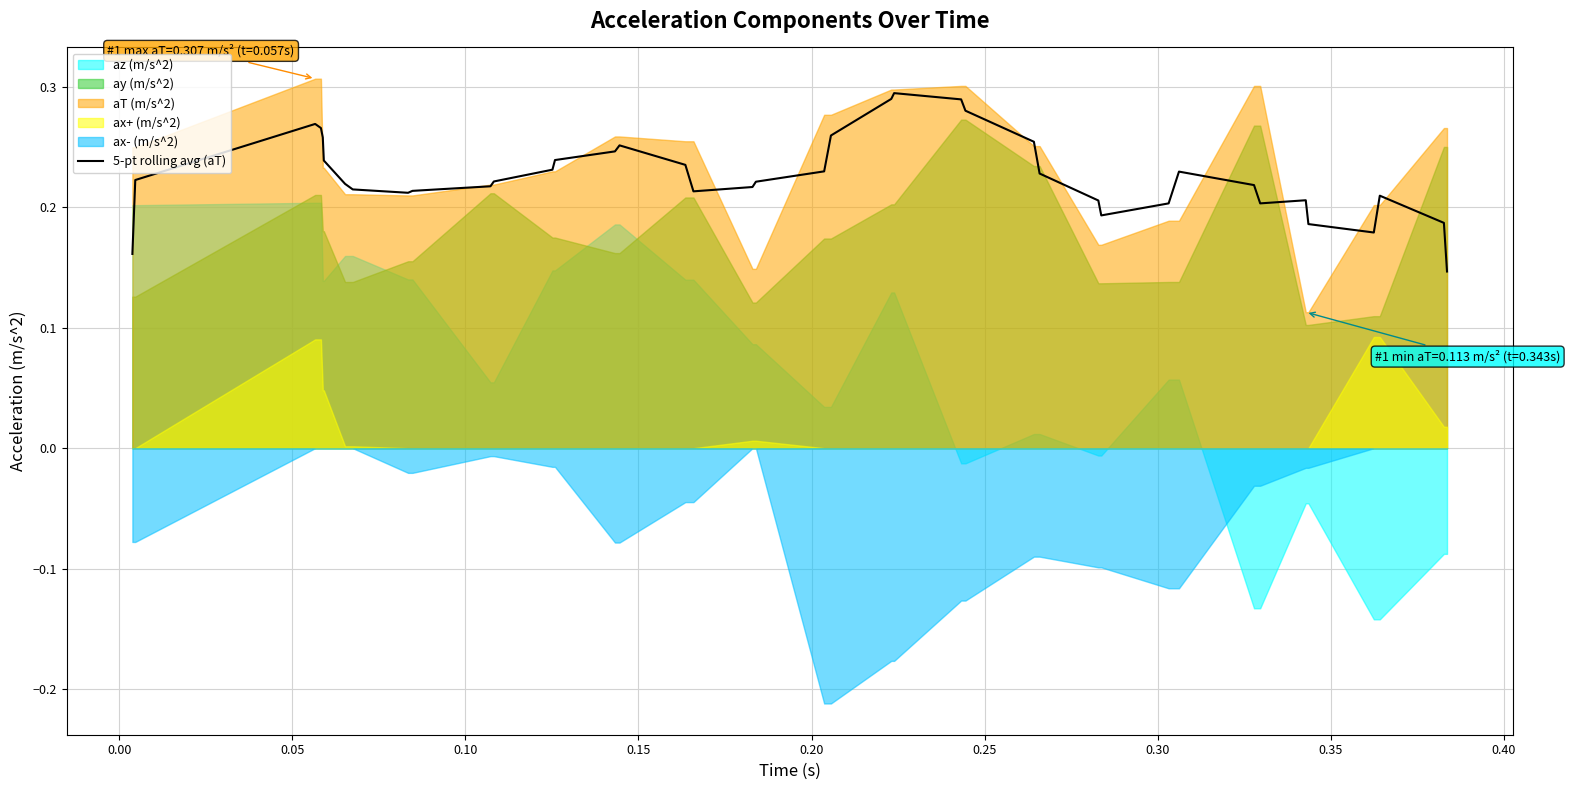

How many interior local peaks (higher than both neighbors) does the data have?

6